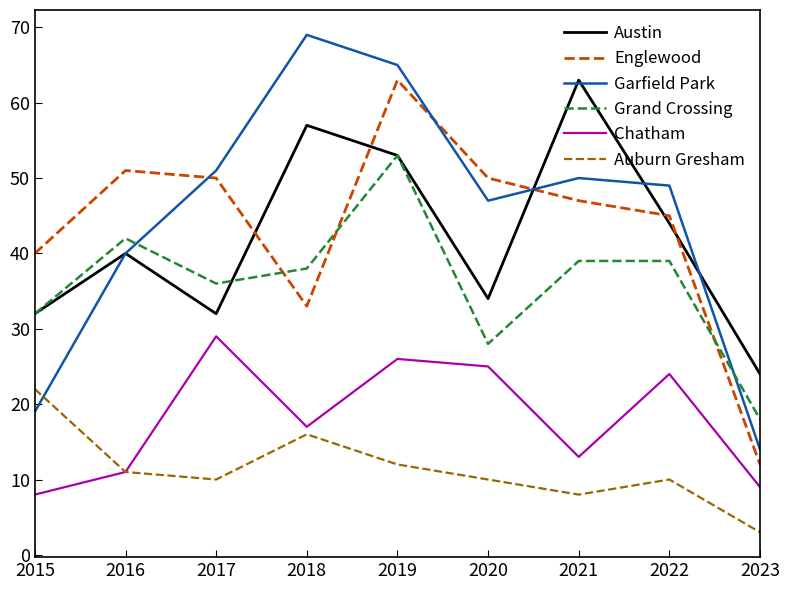

What are all the series names shown in the legend?

Austin, Englewood, Garfield Park, Grand Crossing, Chatham, Auburn Gresham